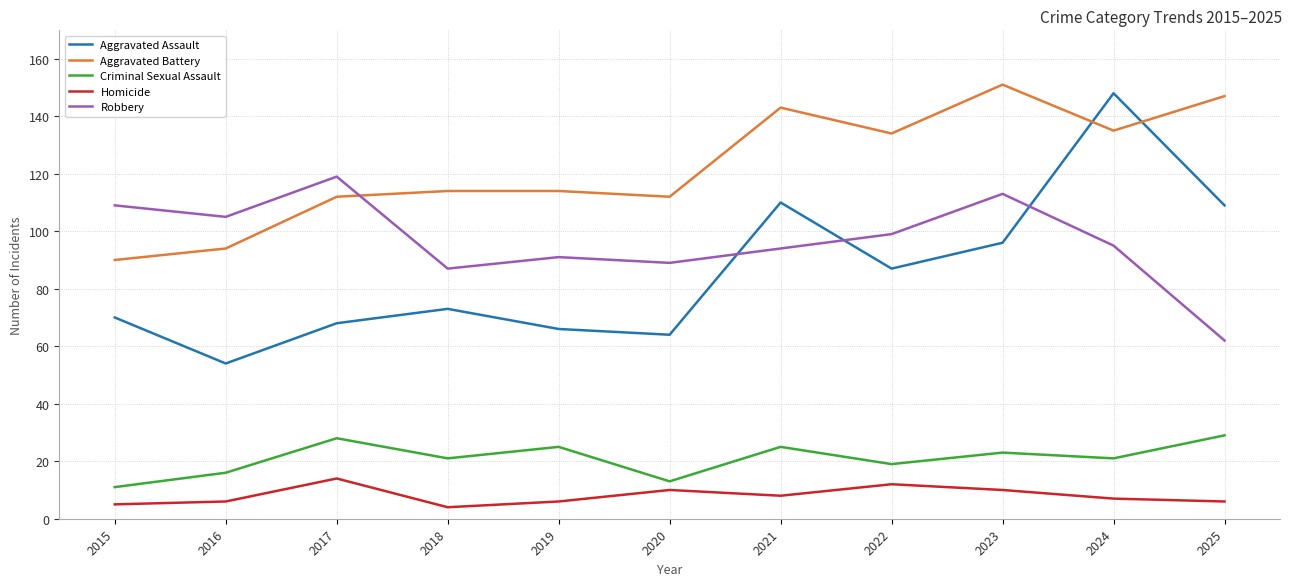

Count the Criminal Sexual Assault values in the range 16 to 25.

7